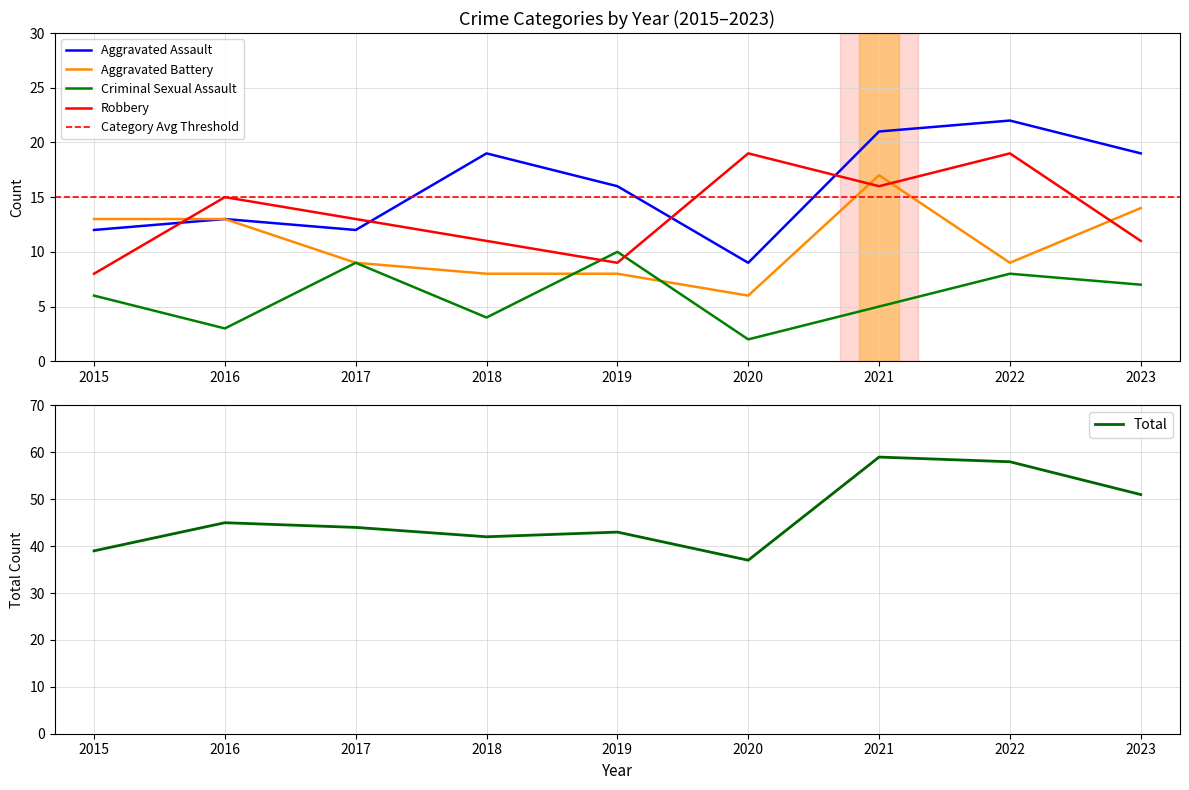

Rank the categories by Aggravated Battery value from highest to lowest.

2021, 2023, 2015, 2016, 2017, 2022, 2018, 2019, 2020